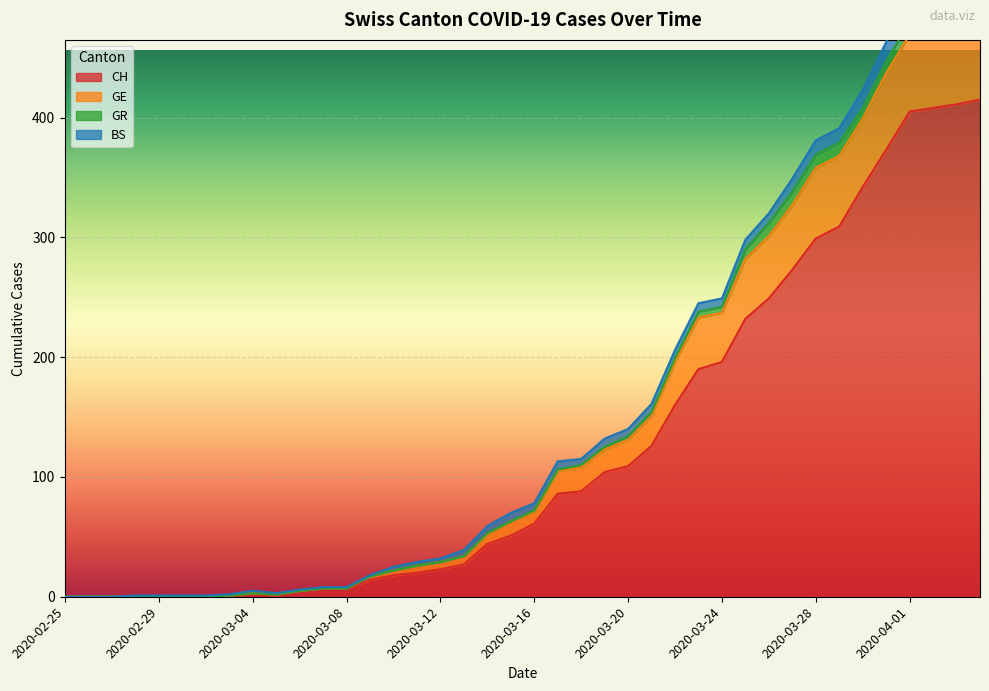

Is it true that CH equals 196 at 2020-03-24?

True